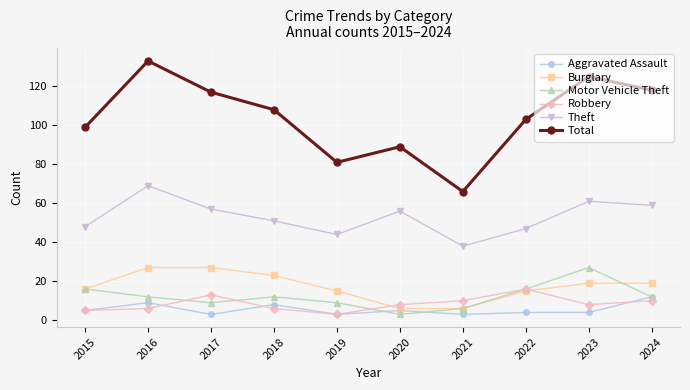

What is the sum of the Total values at 2019 and 2024?

199